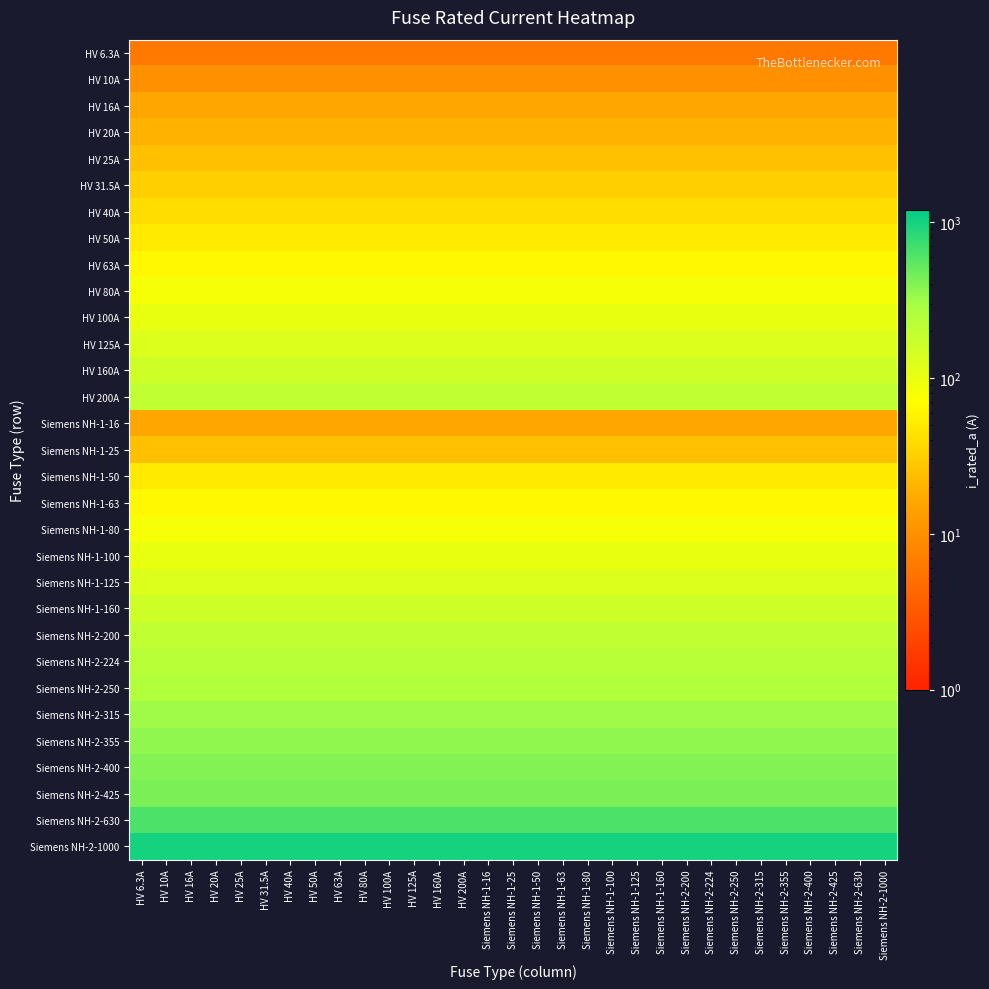

At how many categories does at least one series exceed 657?

31